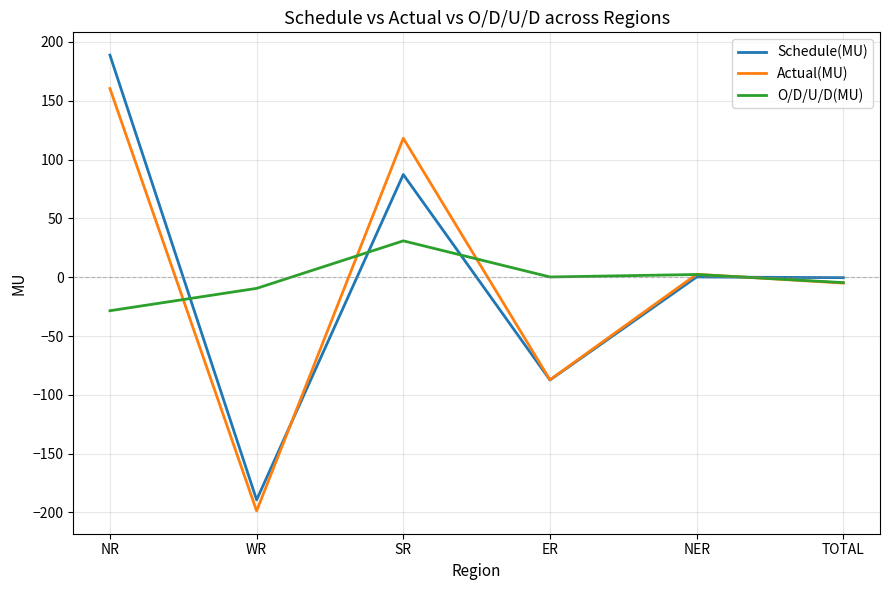

What is the minimum value shown in the chart?

-198.7